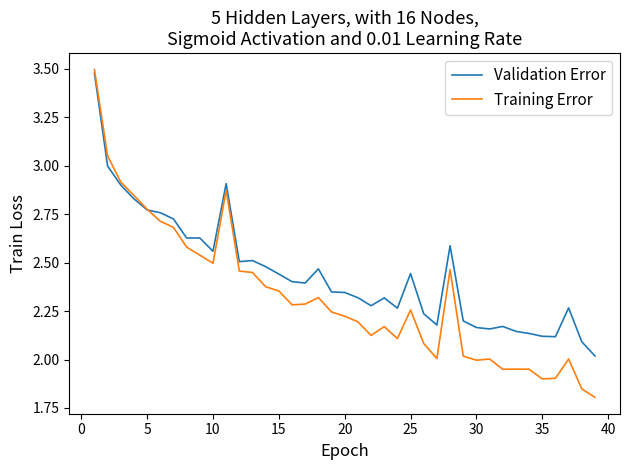

List the series in order of their overall mean, lowest first.

Training Error, Validation Error